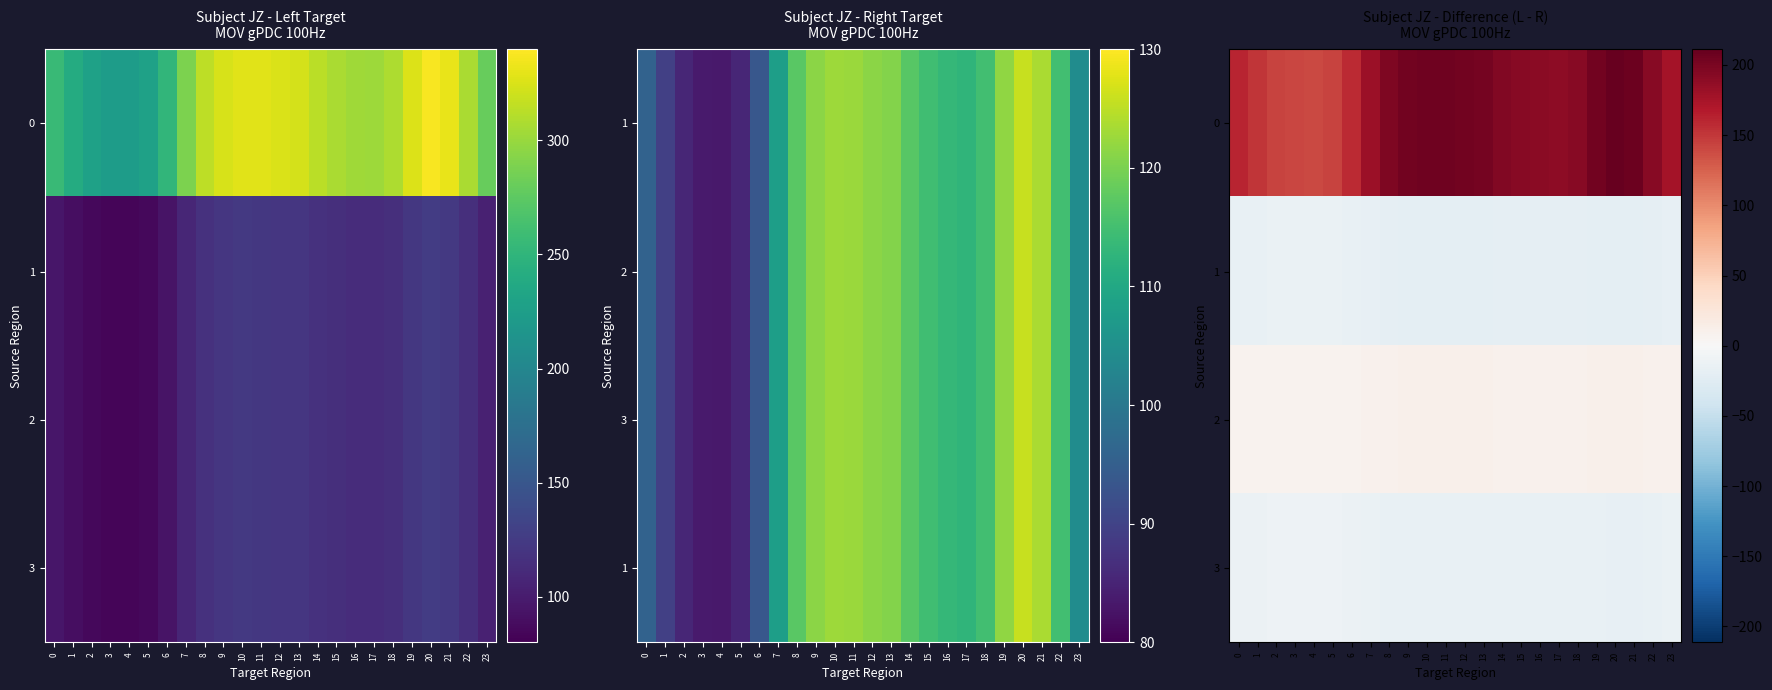

What is the maximum value for 1?

-14.0